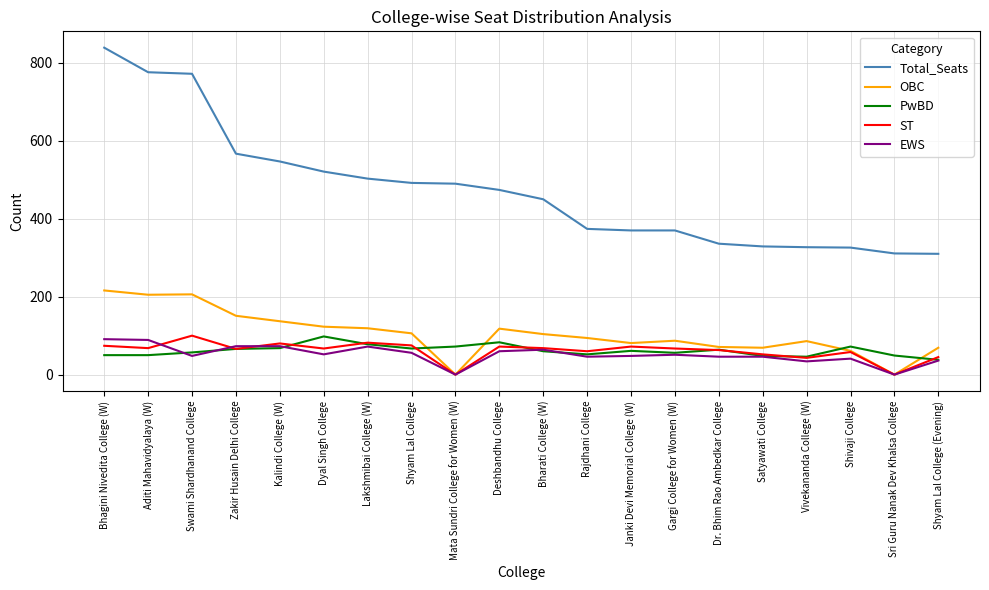

In OBC, how many points are higher than both neighbors (excluding endpoints)?

4